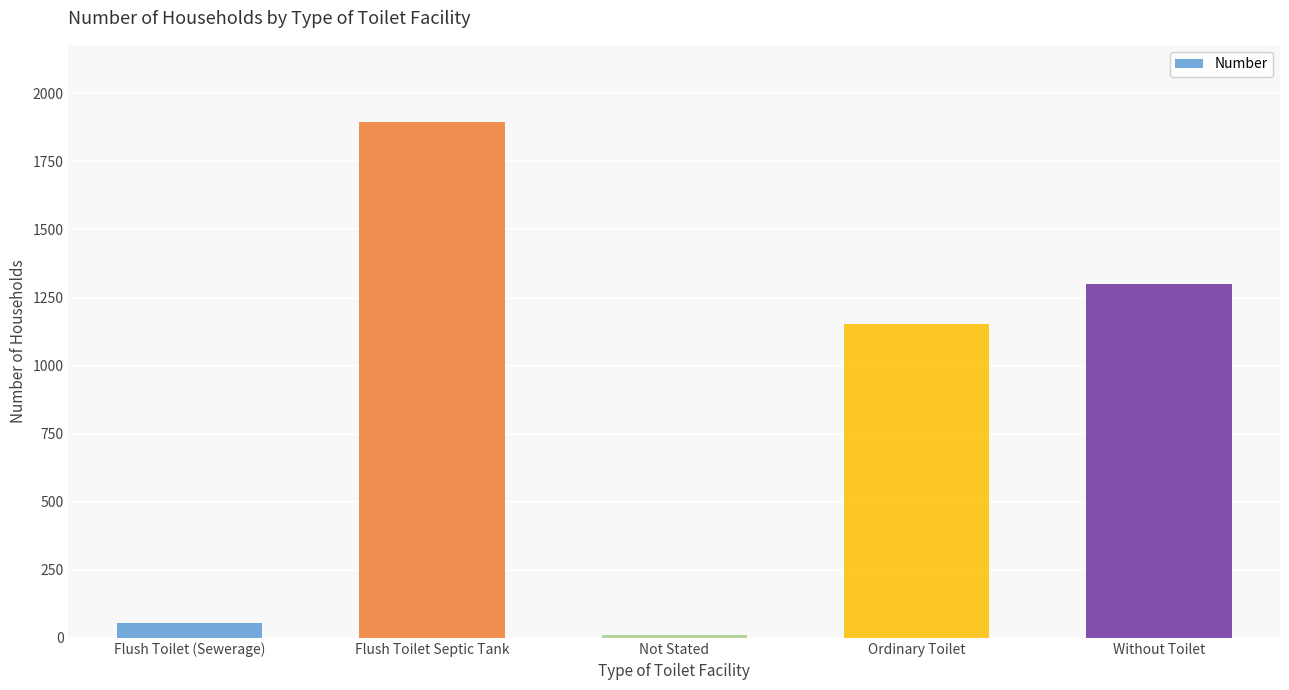

What is the sum of all values?

4409